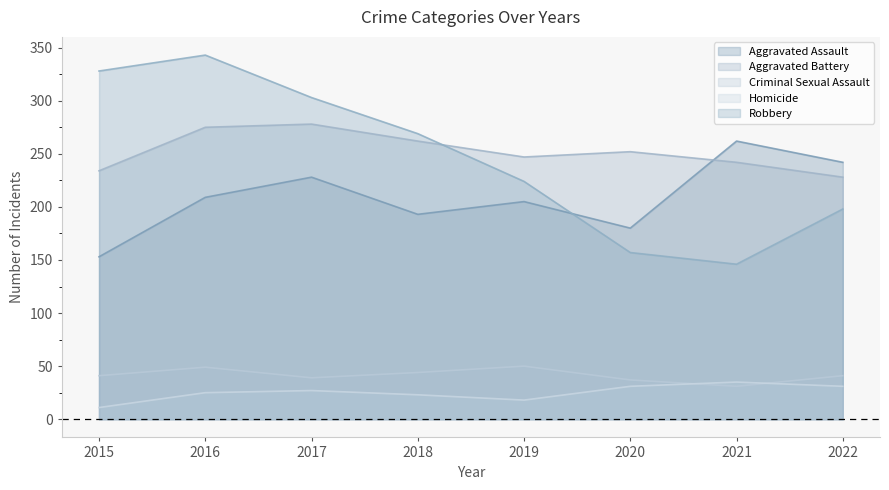

True or false: Homicide and Robbery intersect in this chart.

False